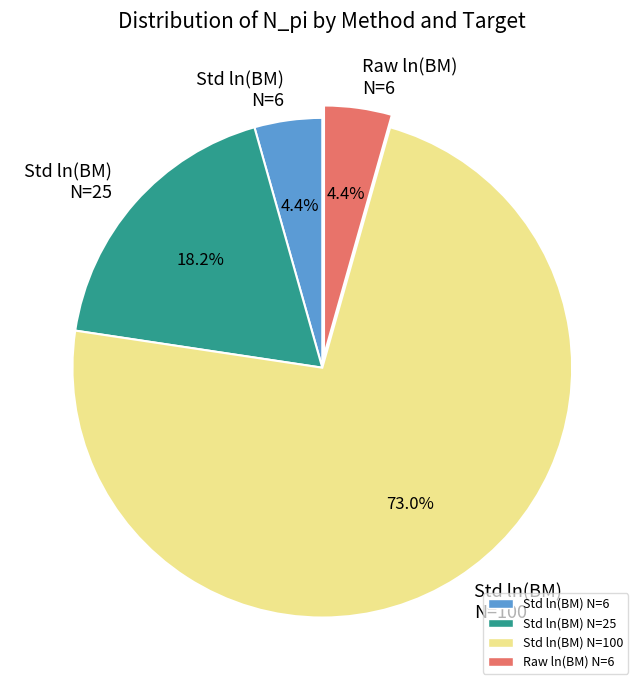

How many slices are in this pie chart?

4